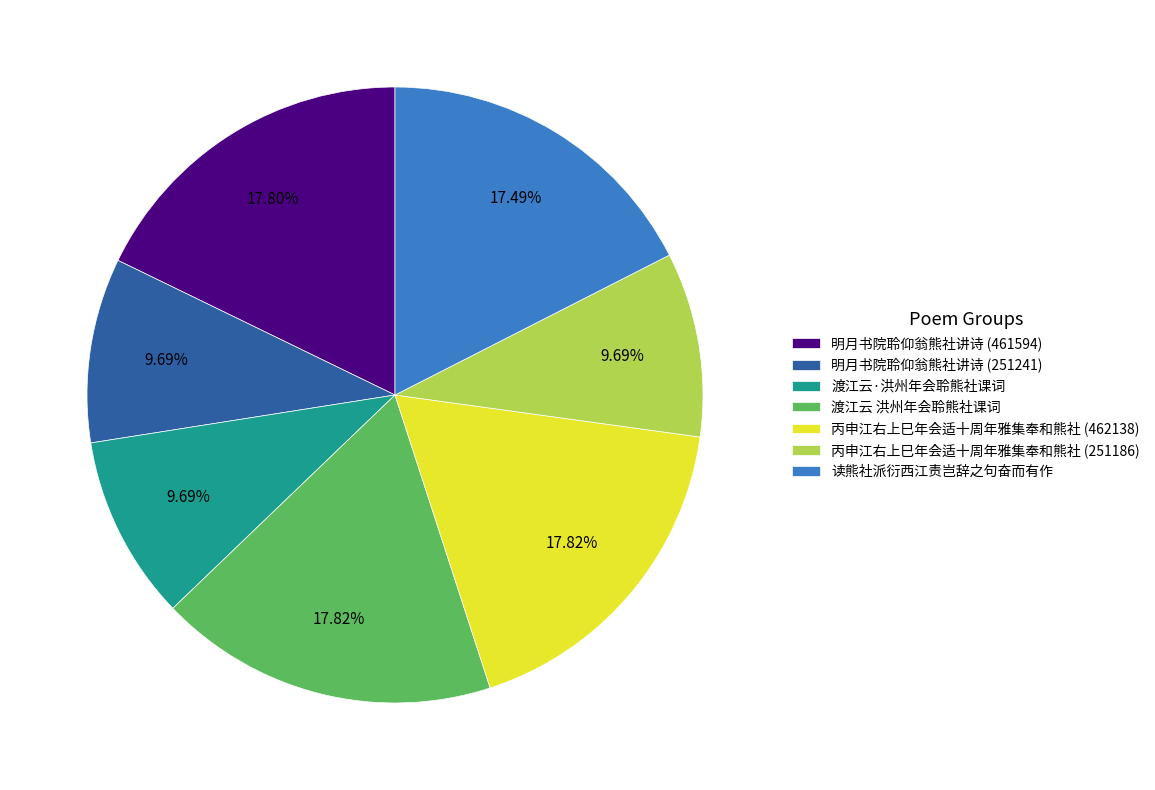

What is the ratio of the value at 丙申江右上巳年会适十周年雅集奉和熊社 (462138) to the value at 渡江云 洪州年会聆熊社课词?

1.0